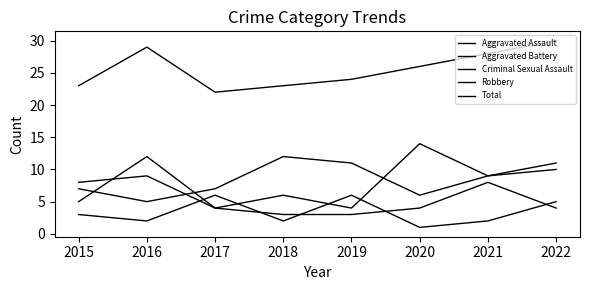

True or false: Aggravated Battery has a value of 8 at 2021.

True